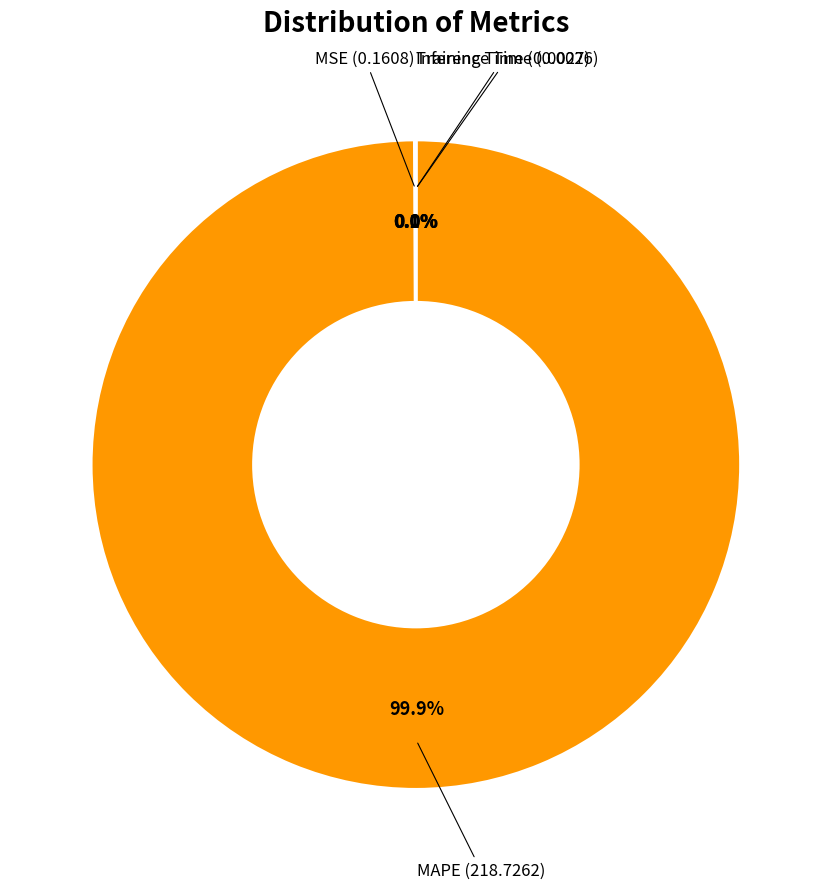

Is there any slice that represents more than half of the pie?

Yes